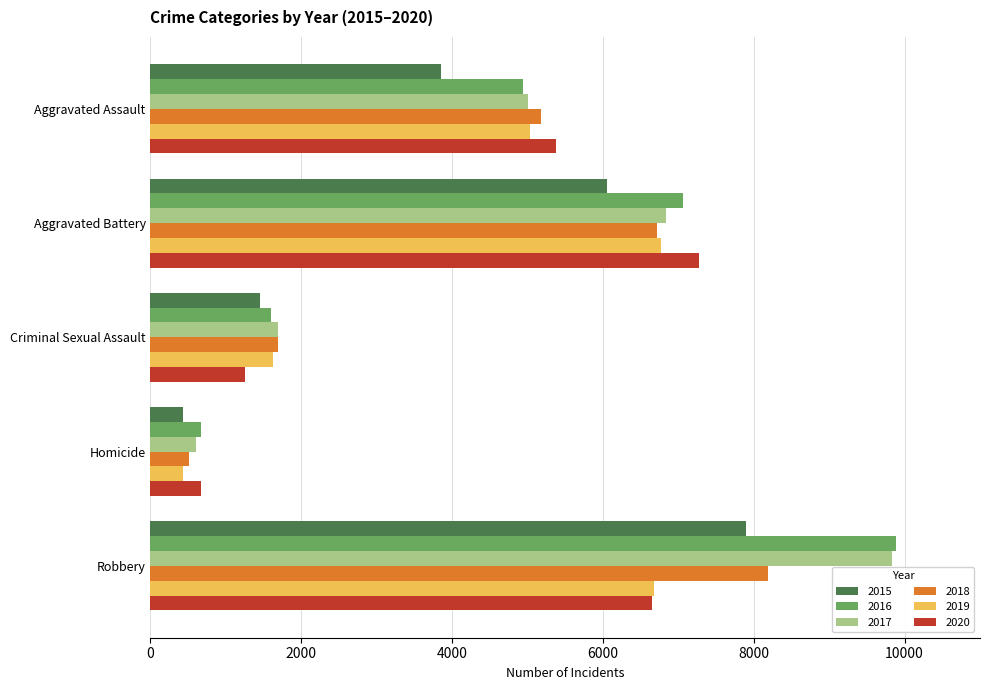

Between Homicide and Robbery, which series saw the biggest shift?

2017